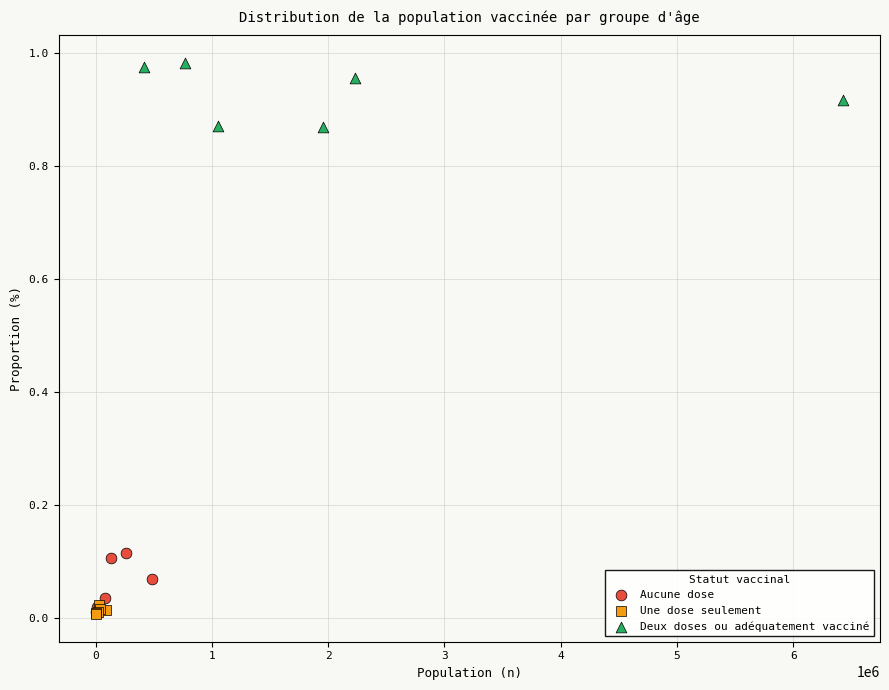

Which series reaches the maximum Y coordinate?

Deux doses ou adéquatement vacciné